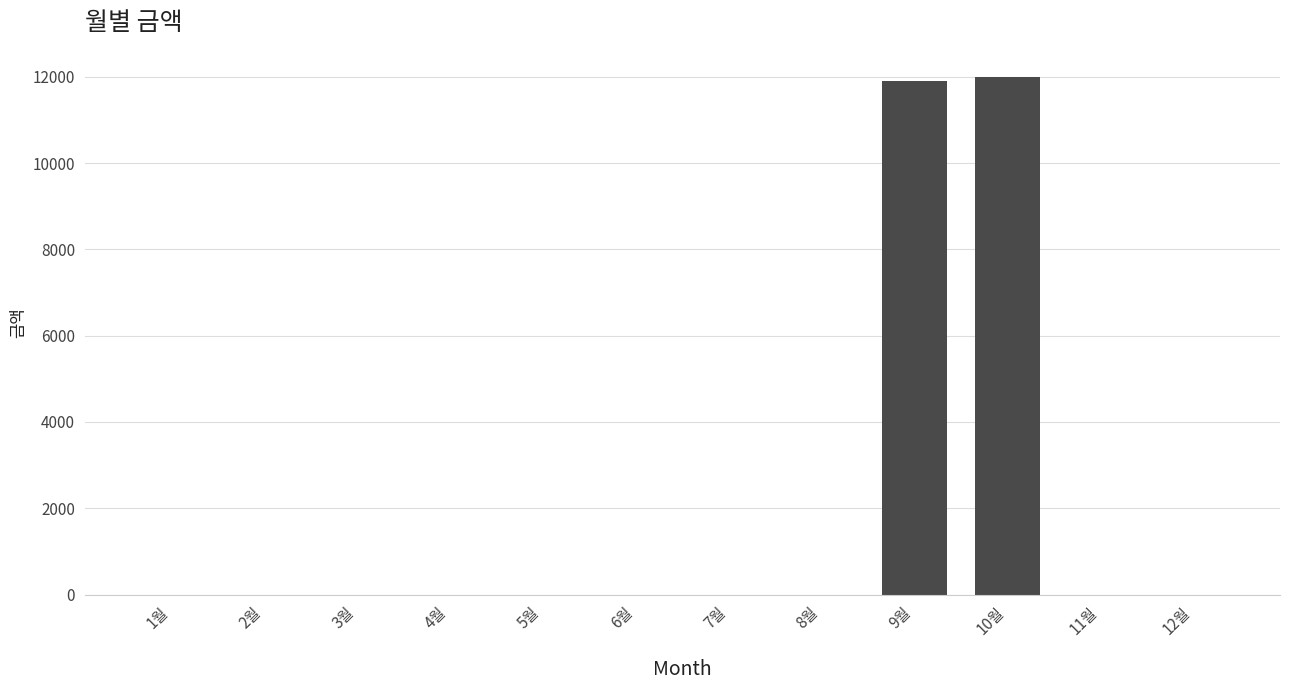

What is the greatest value displayed?

12000